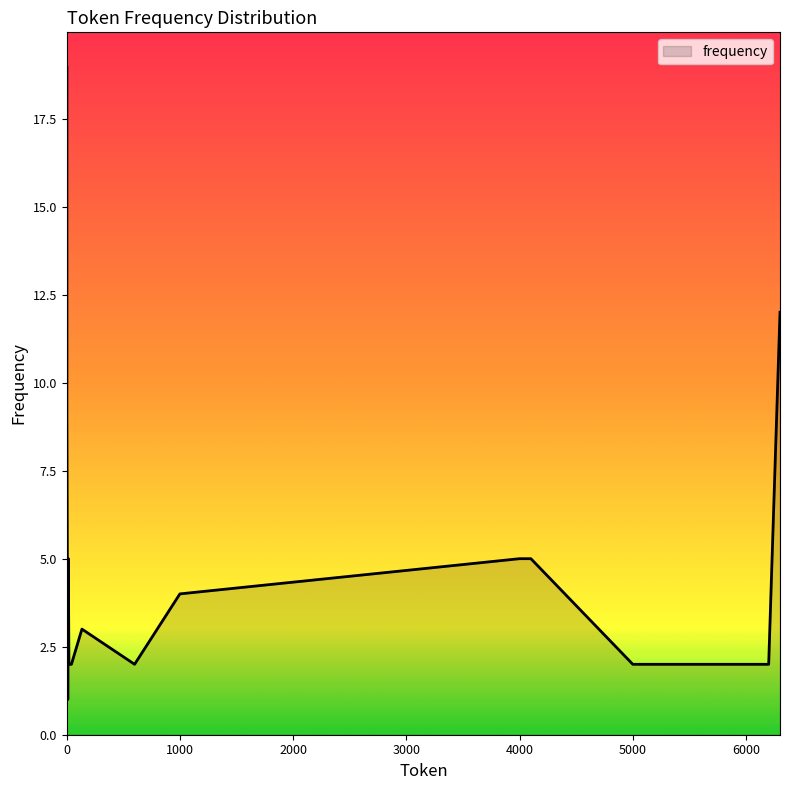

True or false: there are more than 1 points higher than both neighbors.

True